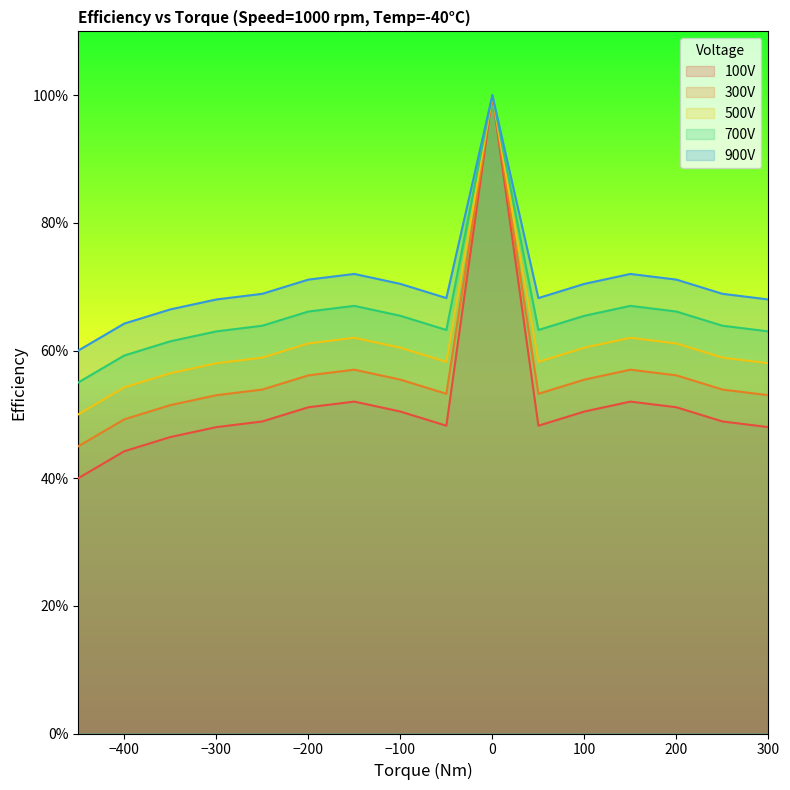

True or false: 100V and 300V intersect in this chart.

False